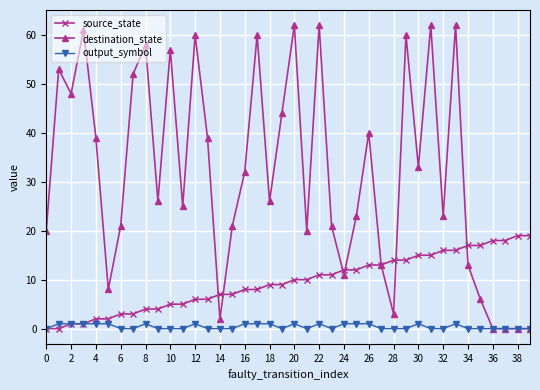

What are all the series names shown in the legend?

source_state, destination_state, output_symbol